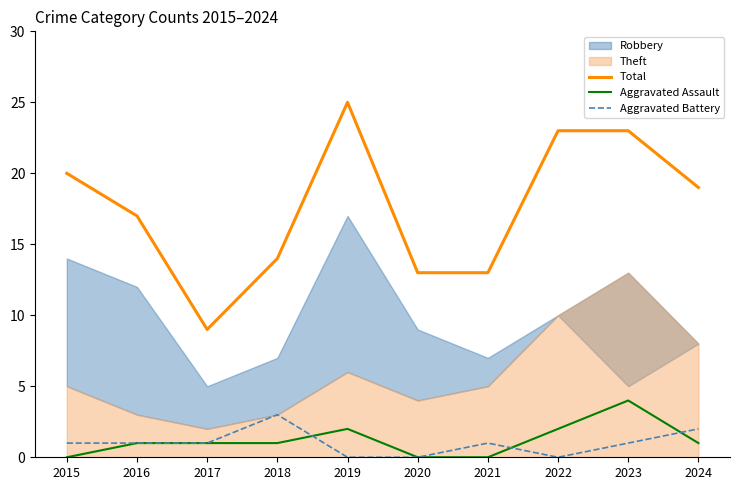

Read the Aggravated Assault value at 2016.

1